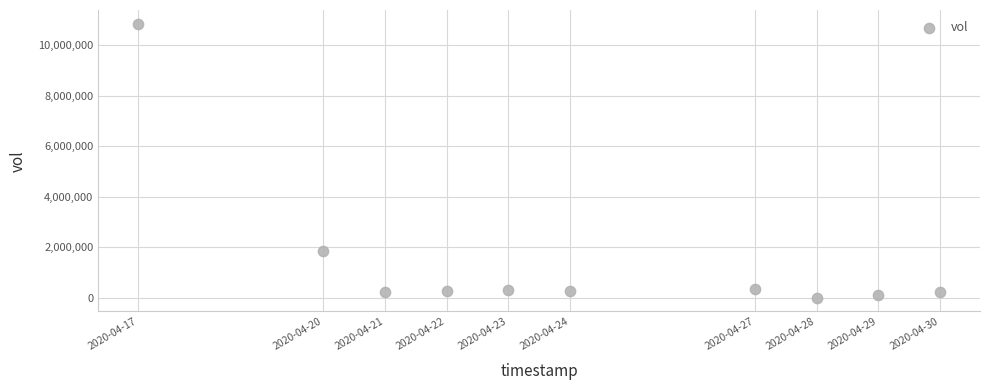

What is the average X value?

1587695040